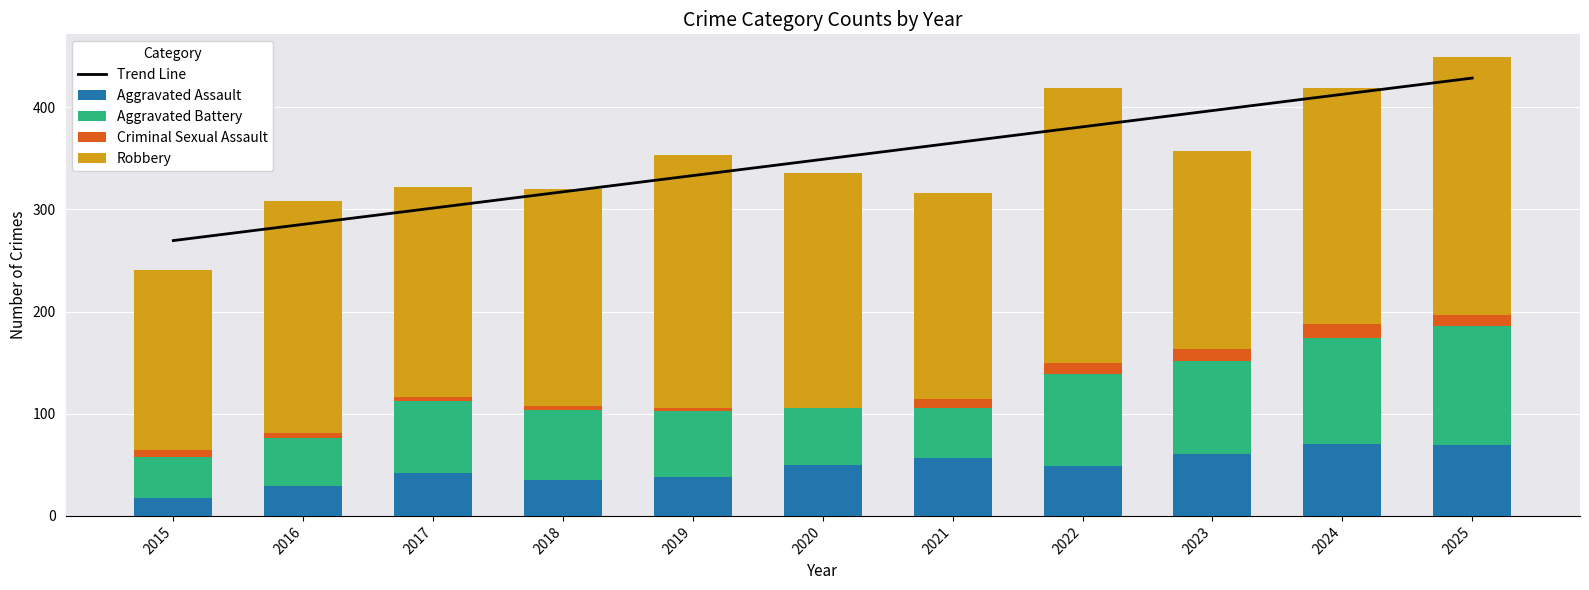

What is the value of the Trend Line bar at the 4th from the left?

317.3